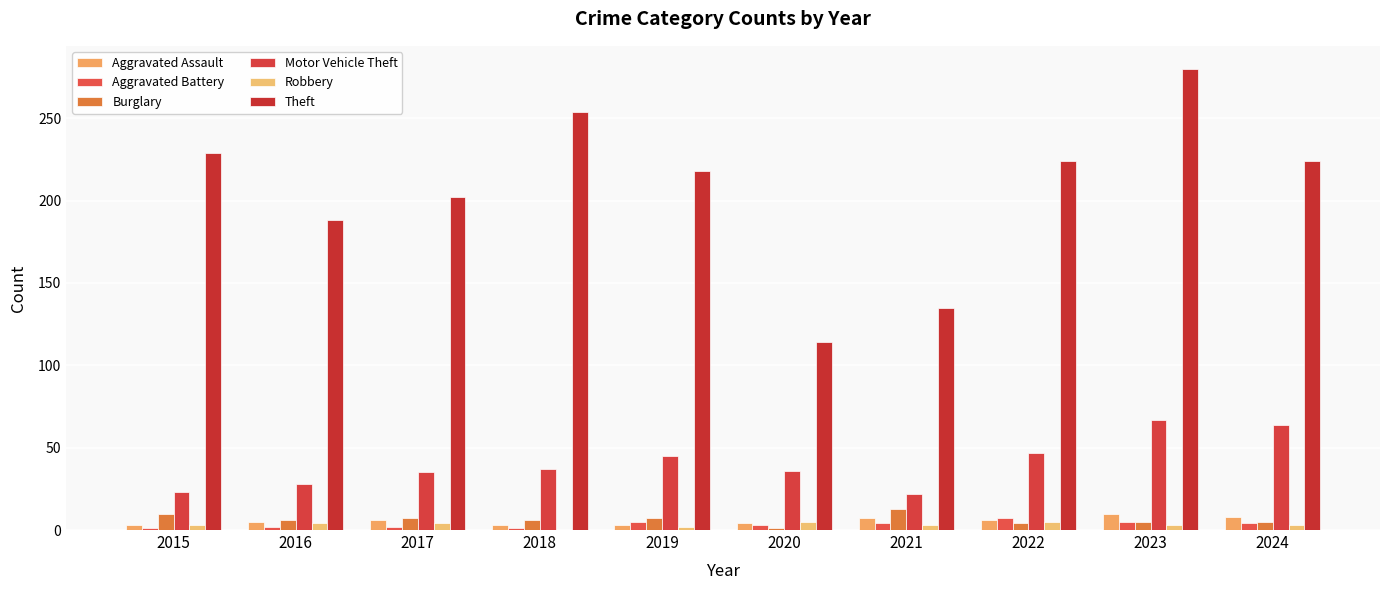

Read the Aggravated Assault value at 2017.

6